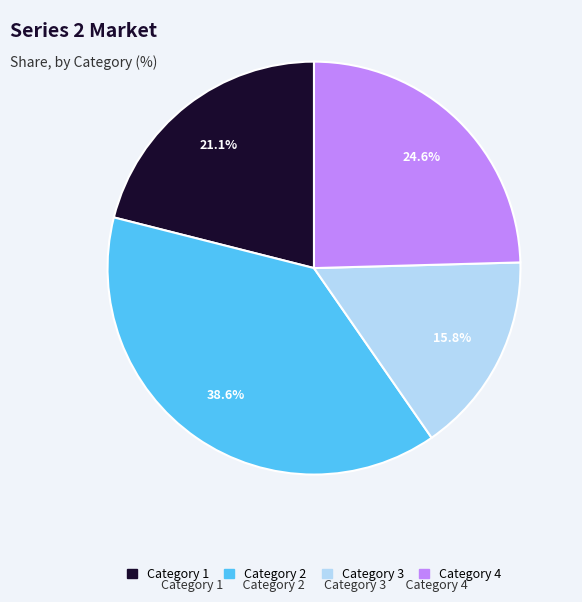

Is it true that Category 2 is 51% of the pie?

False